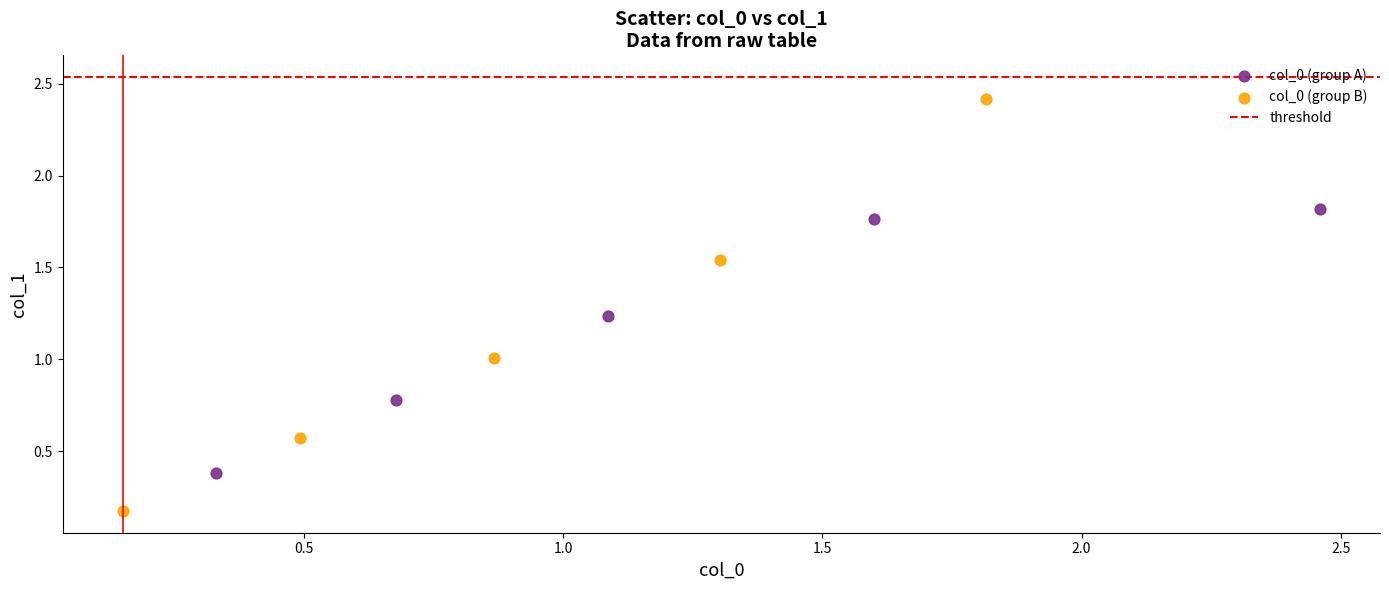

Which series has the widest spread of Y values?

col_0 (group B)